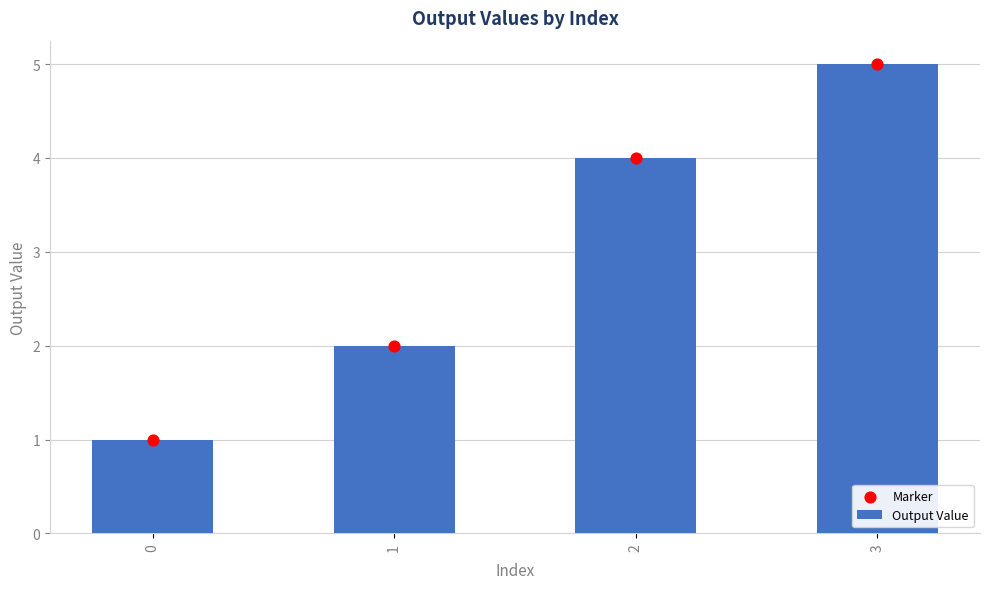

What are all the series names shown in the legend?

Output Value, Marker